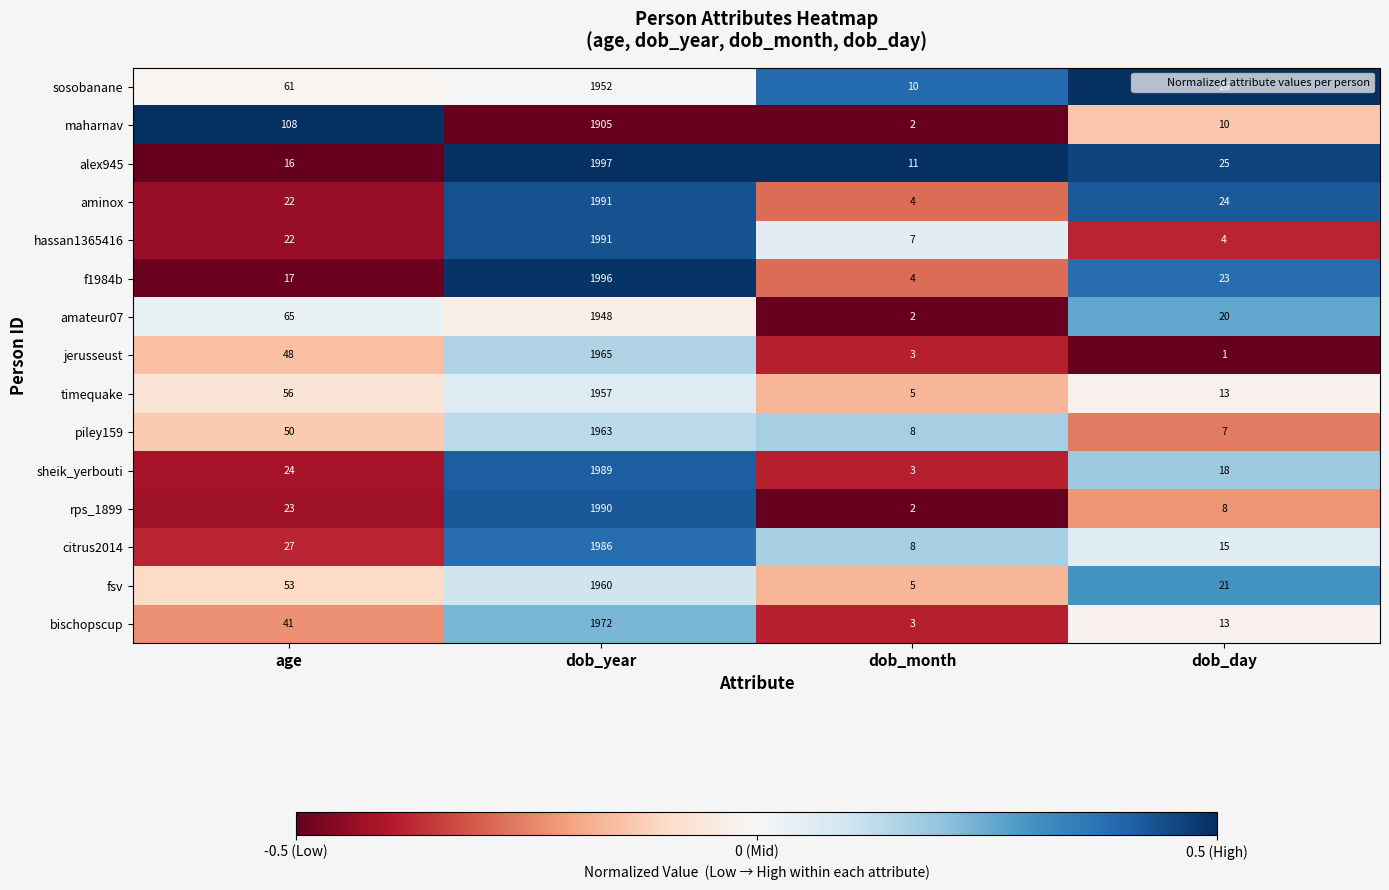

How many series are shown in this chart?

15